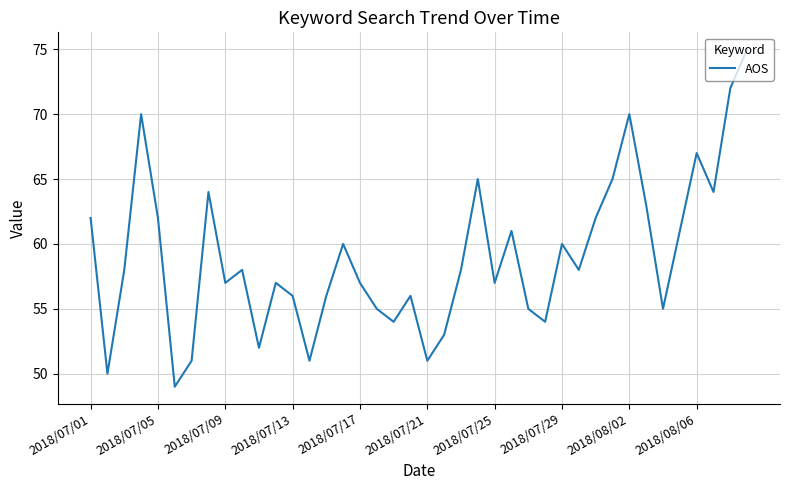

How many series are shown in this chart?

1